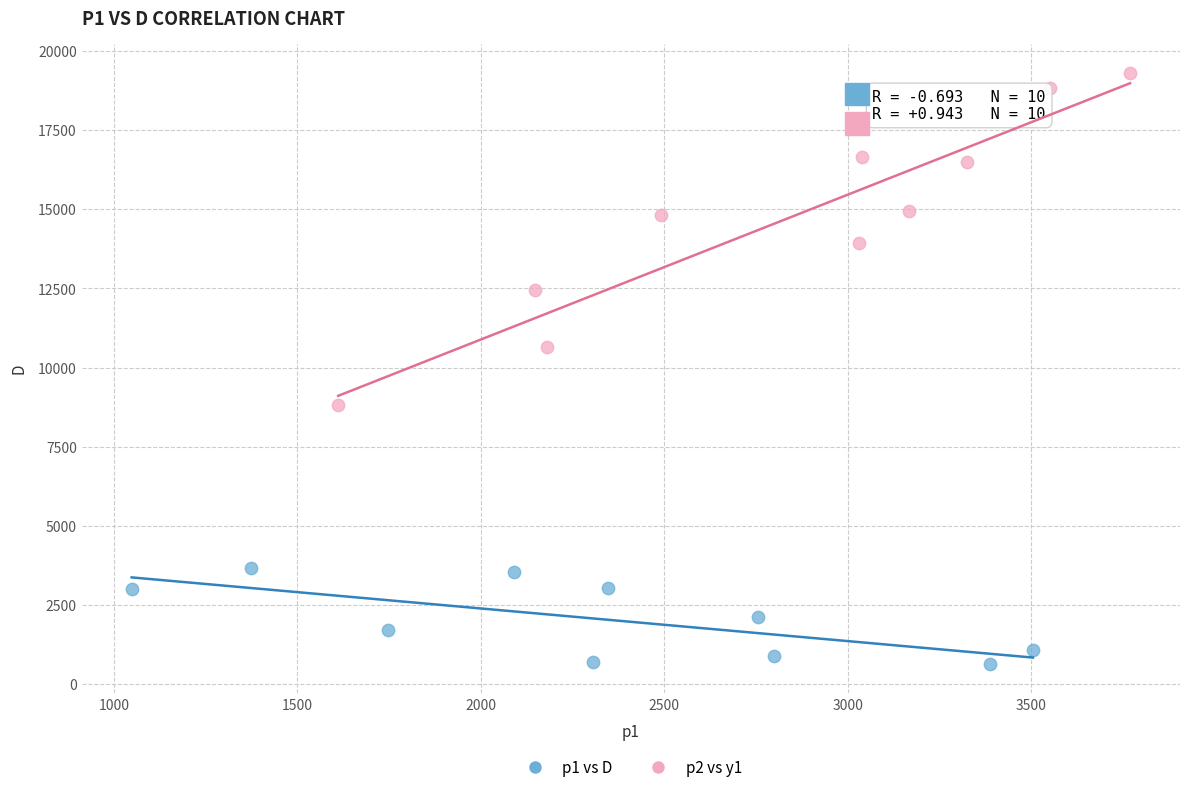

Which series has the largest Y range (max minus min)?

p2 vs y1